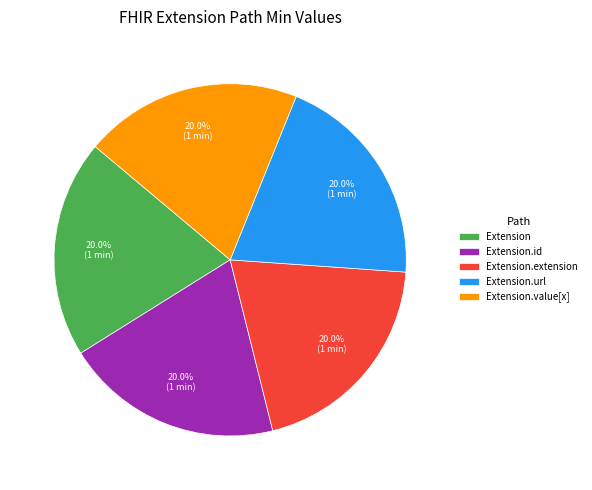

To the nearest percent, what is the difference between the largest and smallest slice percentages?

0%